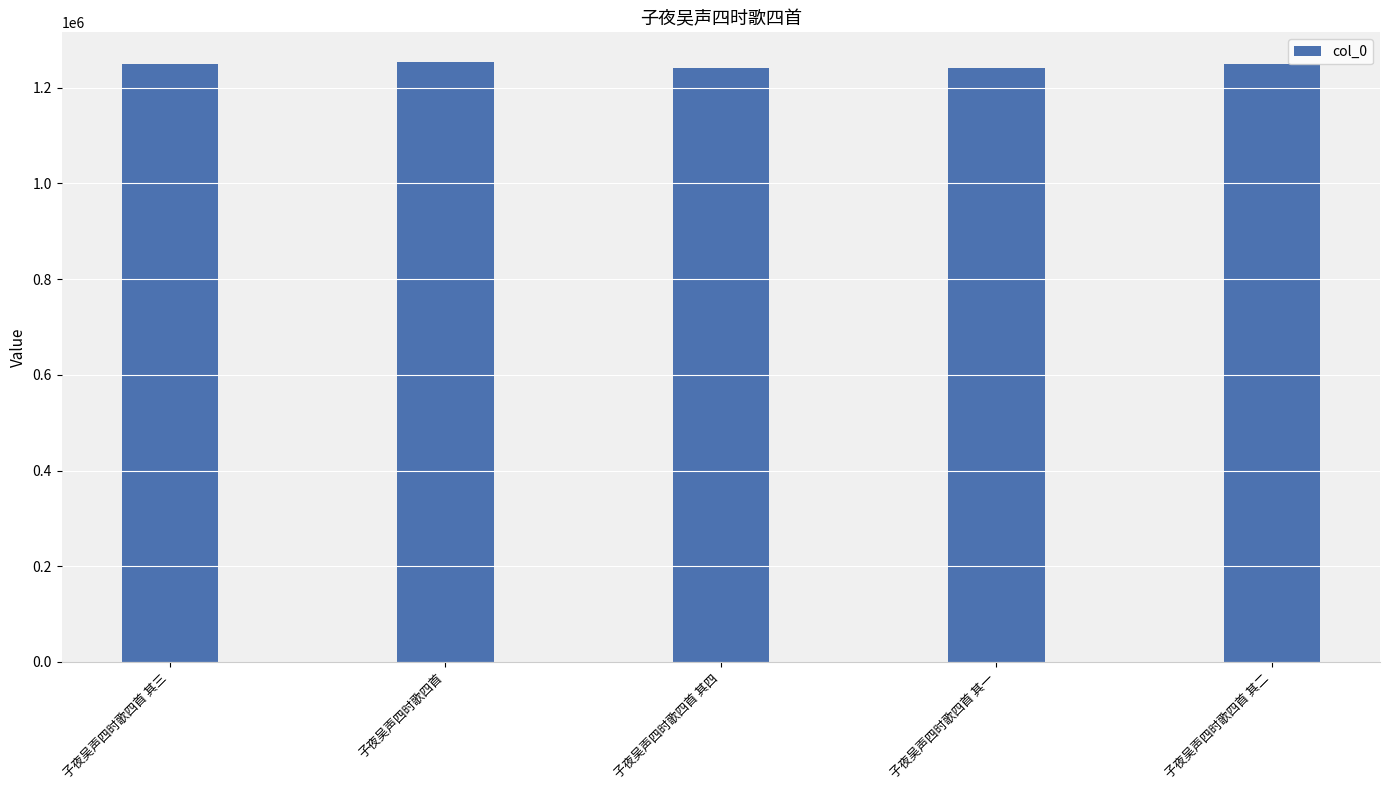

What is the minimum value shown in the chart?

1240370